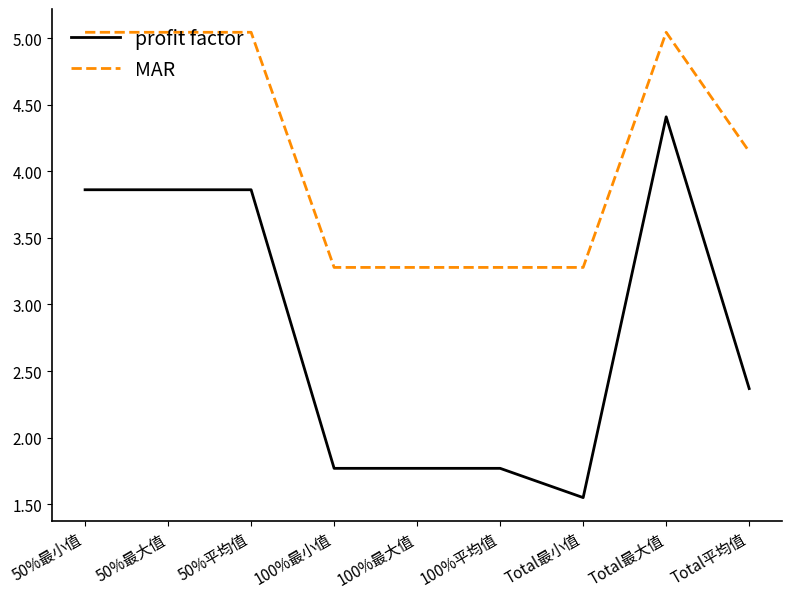

What position from the left is 50%平均值?

3